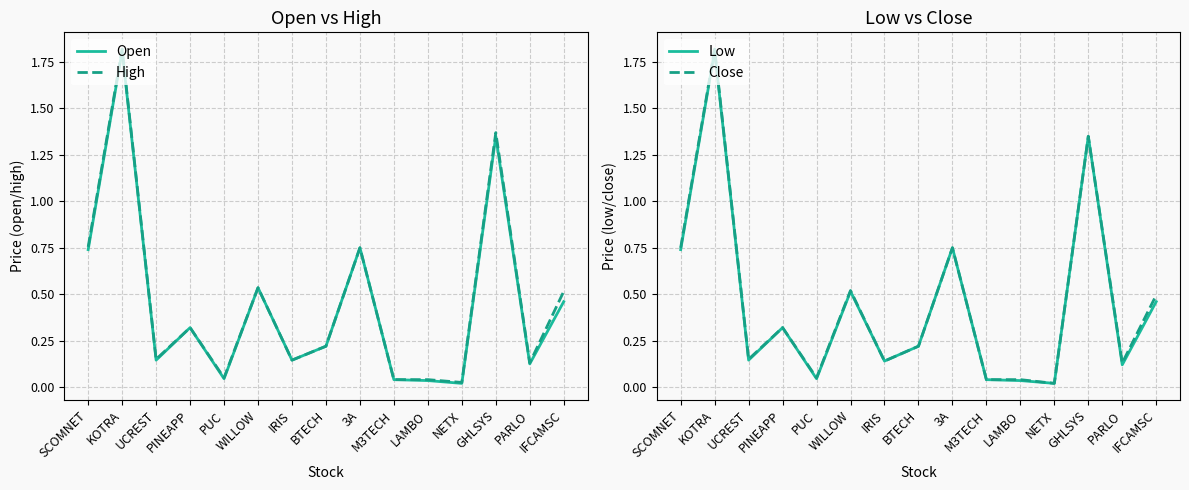

Which series has the largest range (max minus min)?

Close